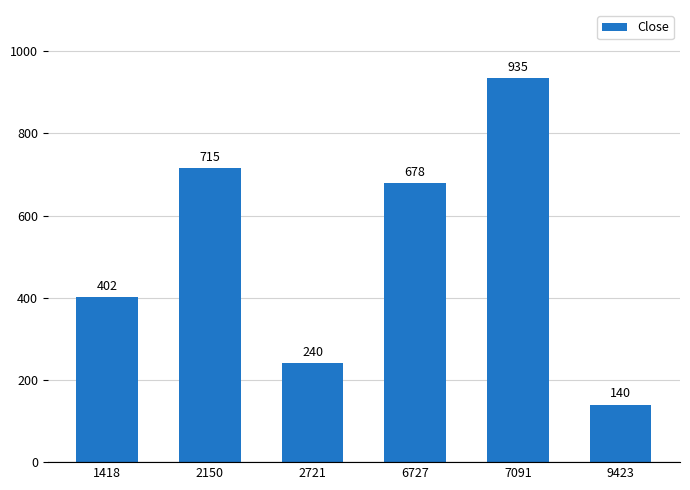

What is the sum of all values?

3110